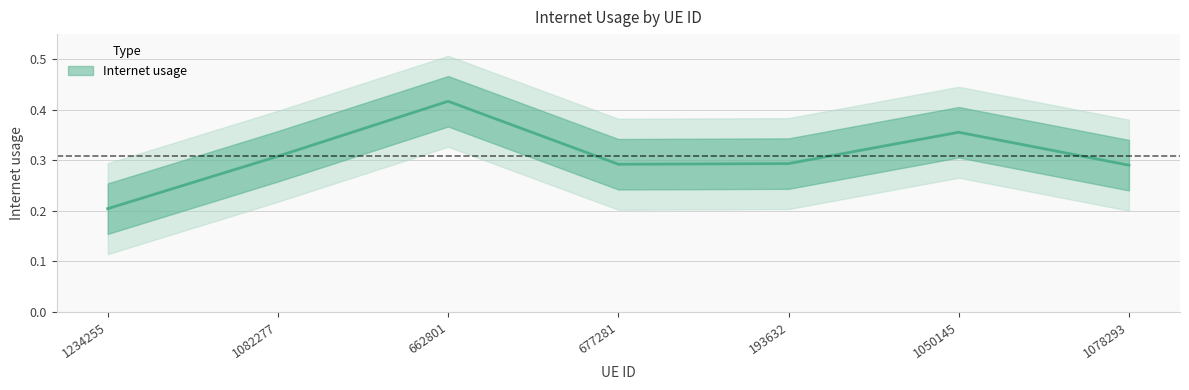

The chart shows a value of 0.5 at 677281. True or false?

False